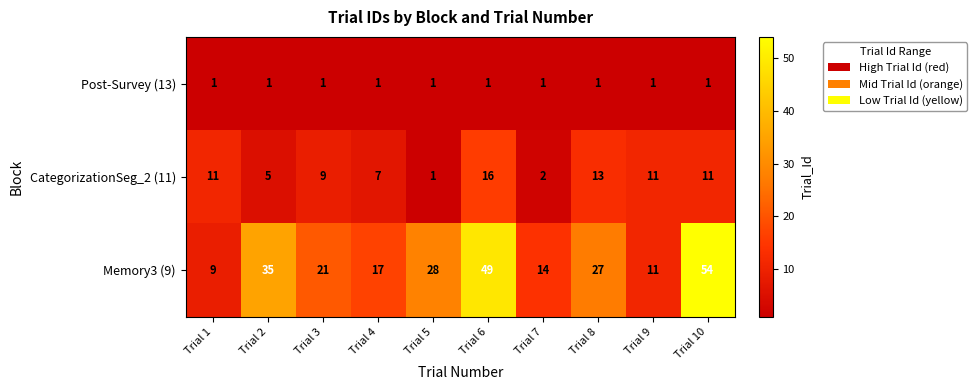

At which label does Memory3 (9) reach its peak?

Trial 10